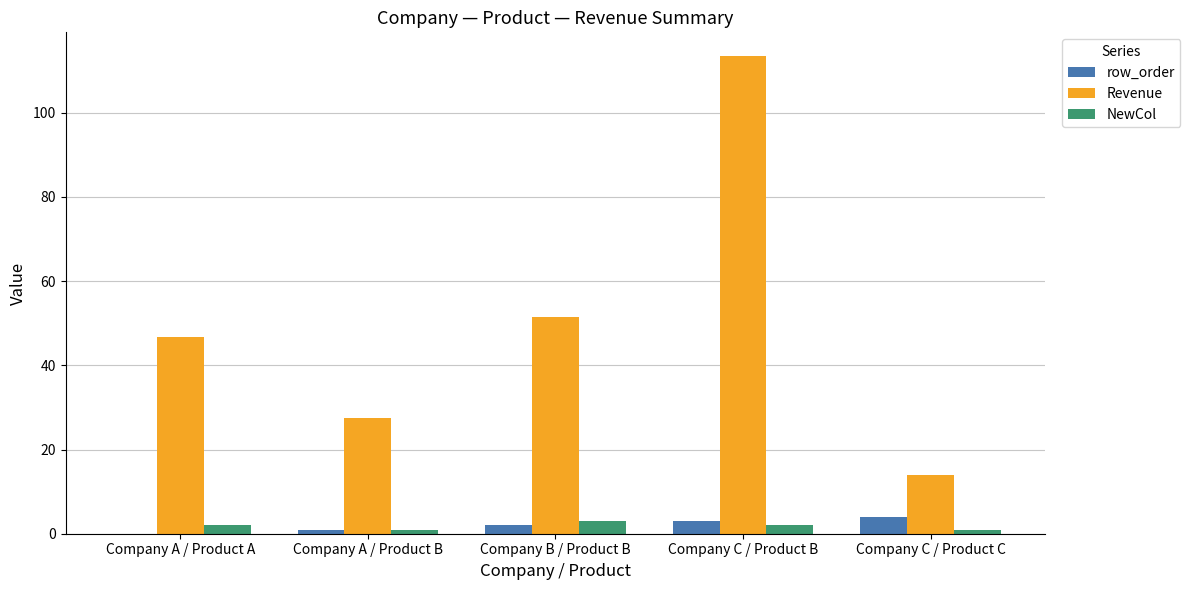

Which series changed the most between Company A / Product A and Company C / Product C?

Revenue